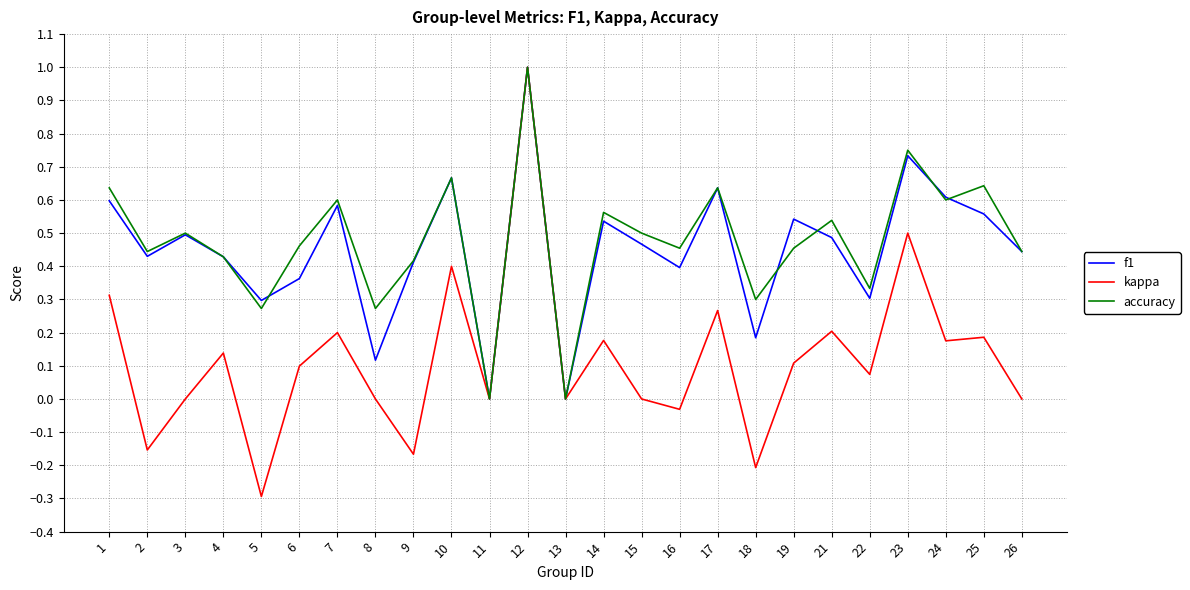

Is the value of kappa at 10 greater than the value of f1 at 25?

No